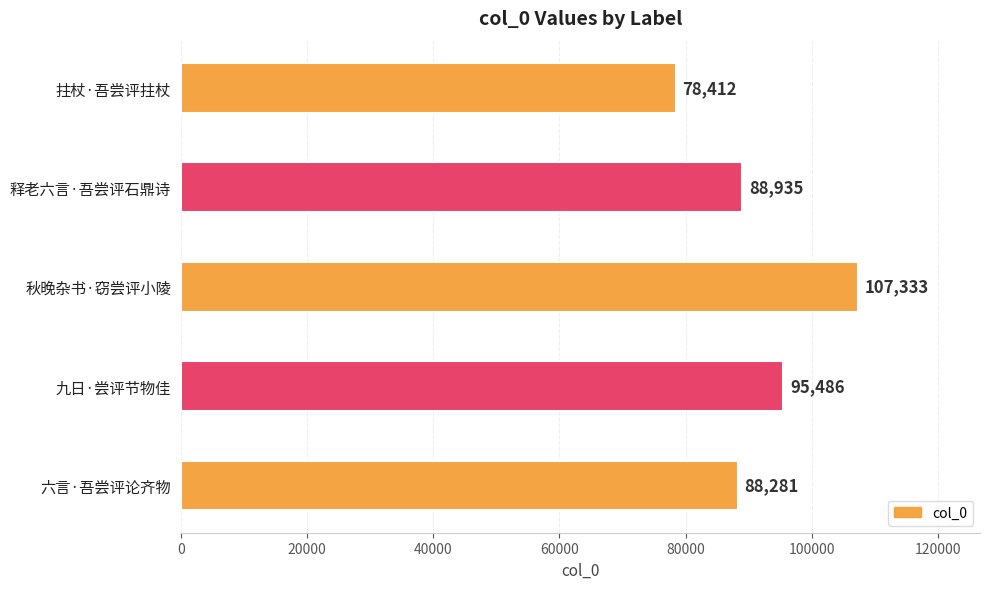

Reading top to bottom, extract all data points from this chart.

拄杖·吾尝评拄杖=78412	释老六言·吾尝评石鼎诗=88935	秋晚杂书·窃尝评小陵=107333	九日·尝评节物佳=95486	六言·吾尝评论齐物=88281